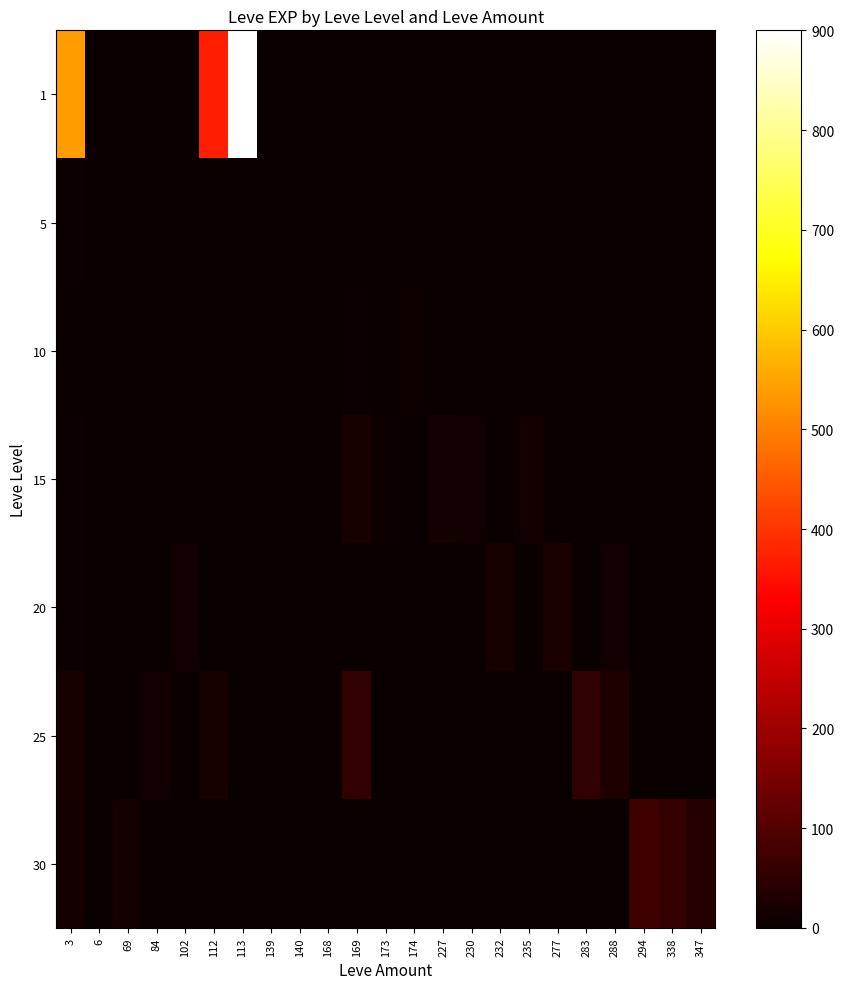

At which category is the sum across all series the highest?

113